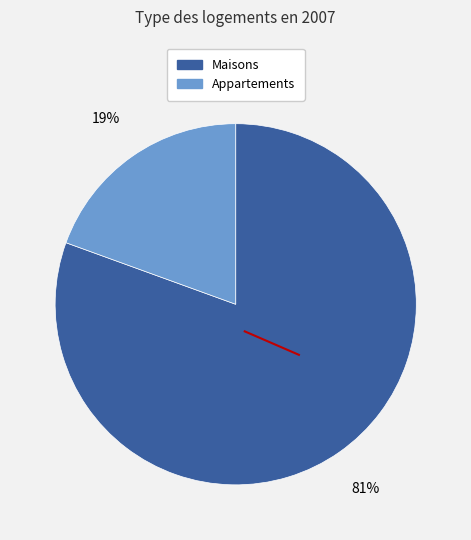

To the nearest percent, what is the average slice percentage?

50%